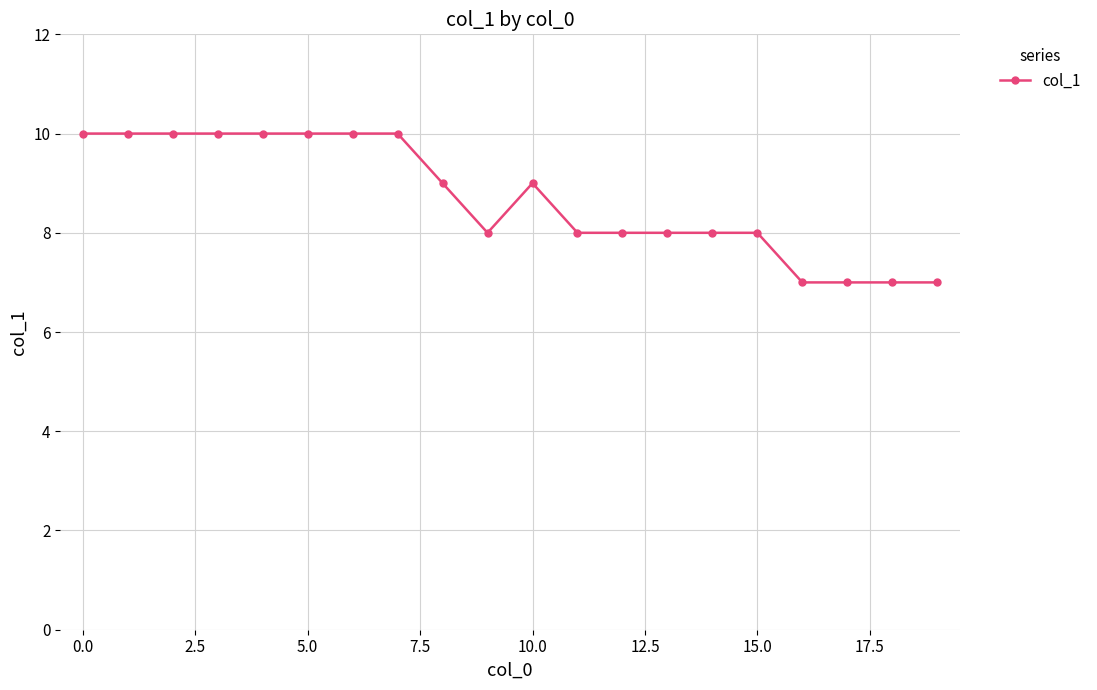

What is the difference between the maximum and second lowest values?

3